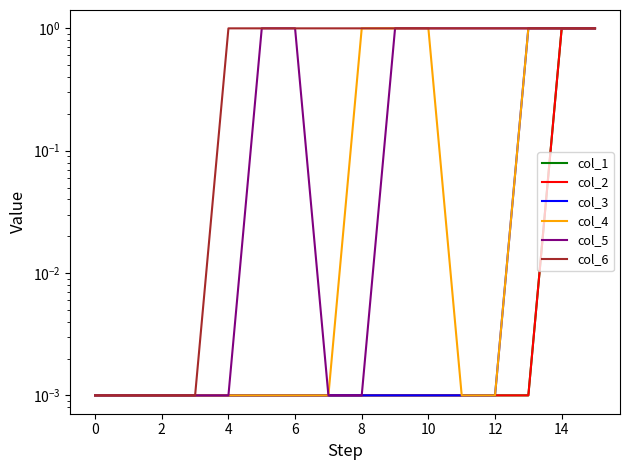

What is the difference between the maximum and second lowest values in the col_6 series?

1.0